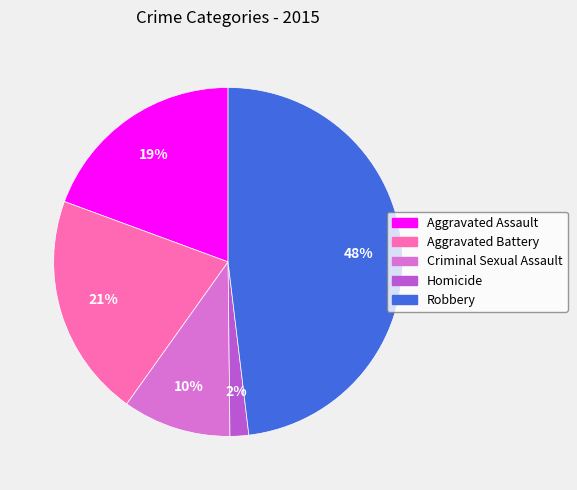

Is Aggravated Battery the majority of the pie?

No